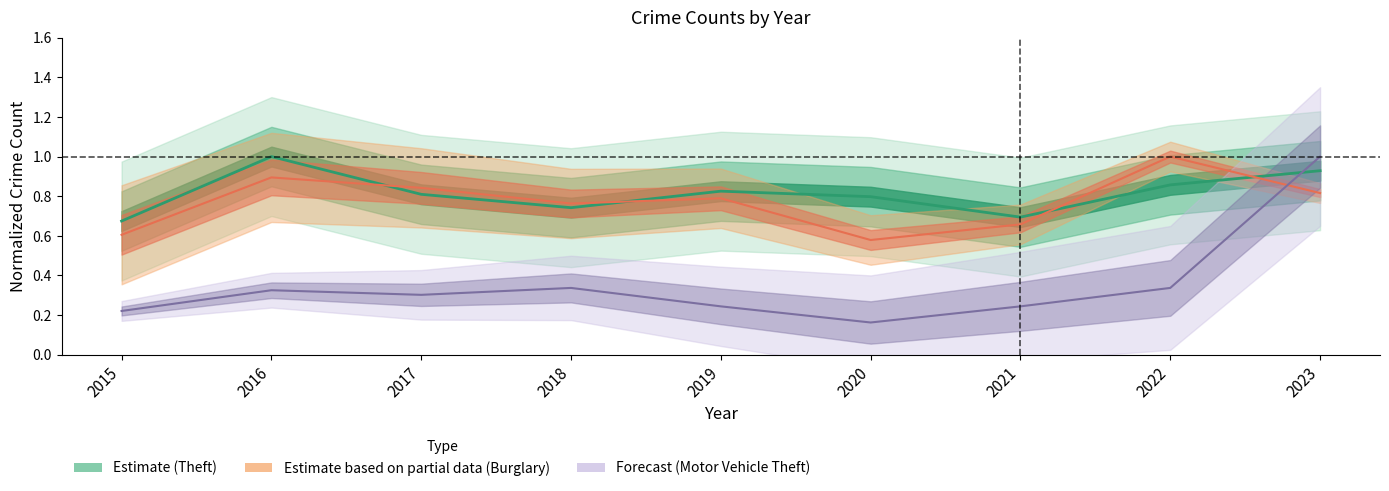

The value of Theft at 2017 is 0.8. True or false?

True